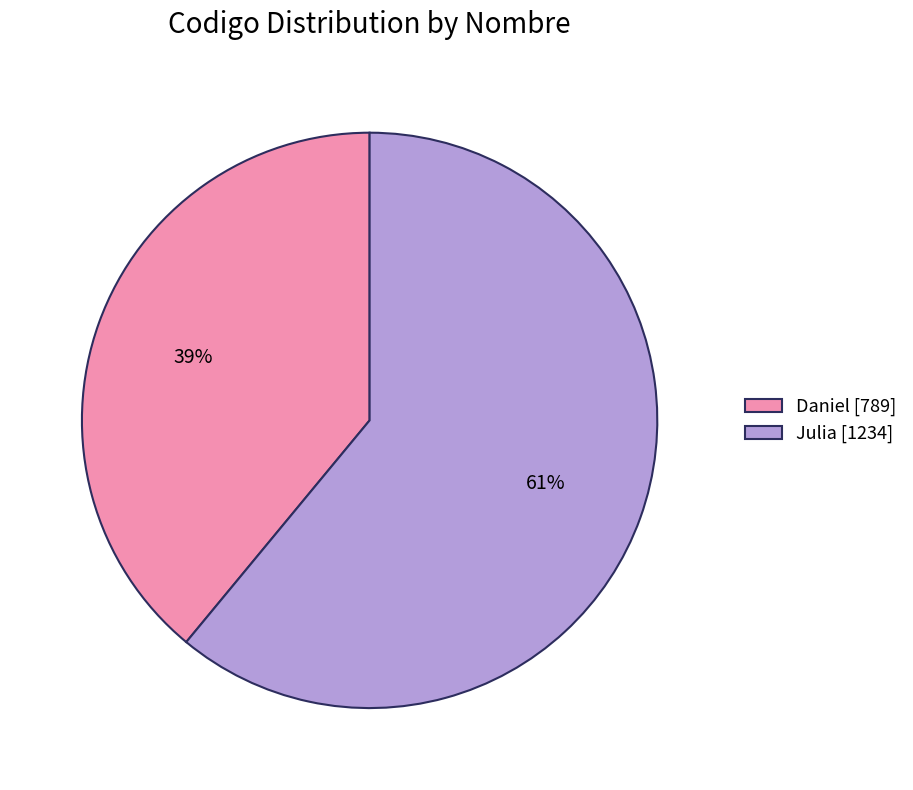

To the nearest percent, what portion does Daniel represent?

39%